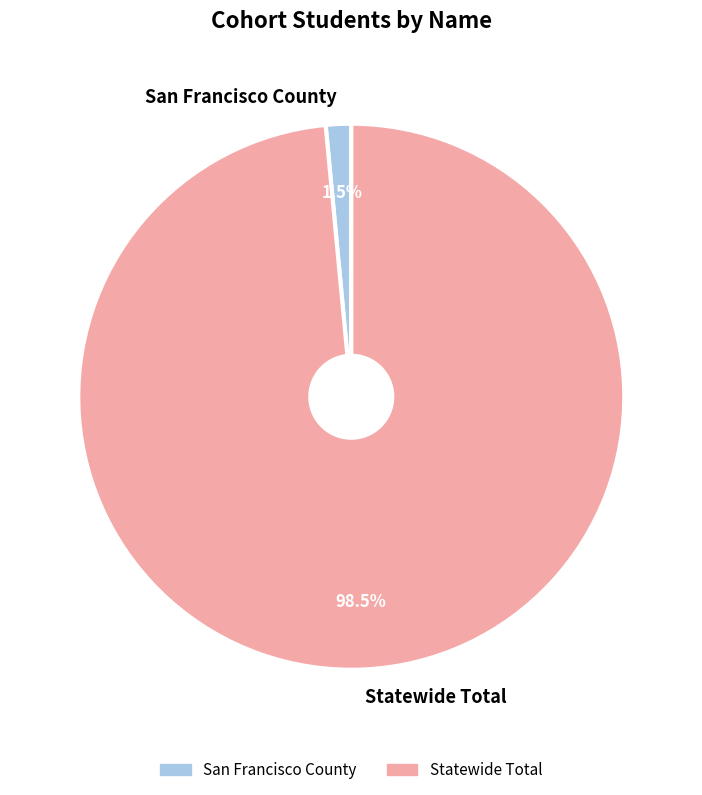

Rank the categories by value from lowest to highest.

San Francisco County, Statewide Total